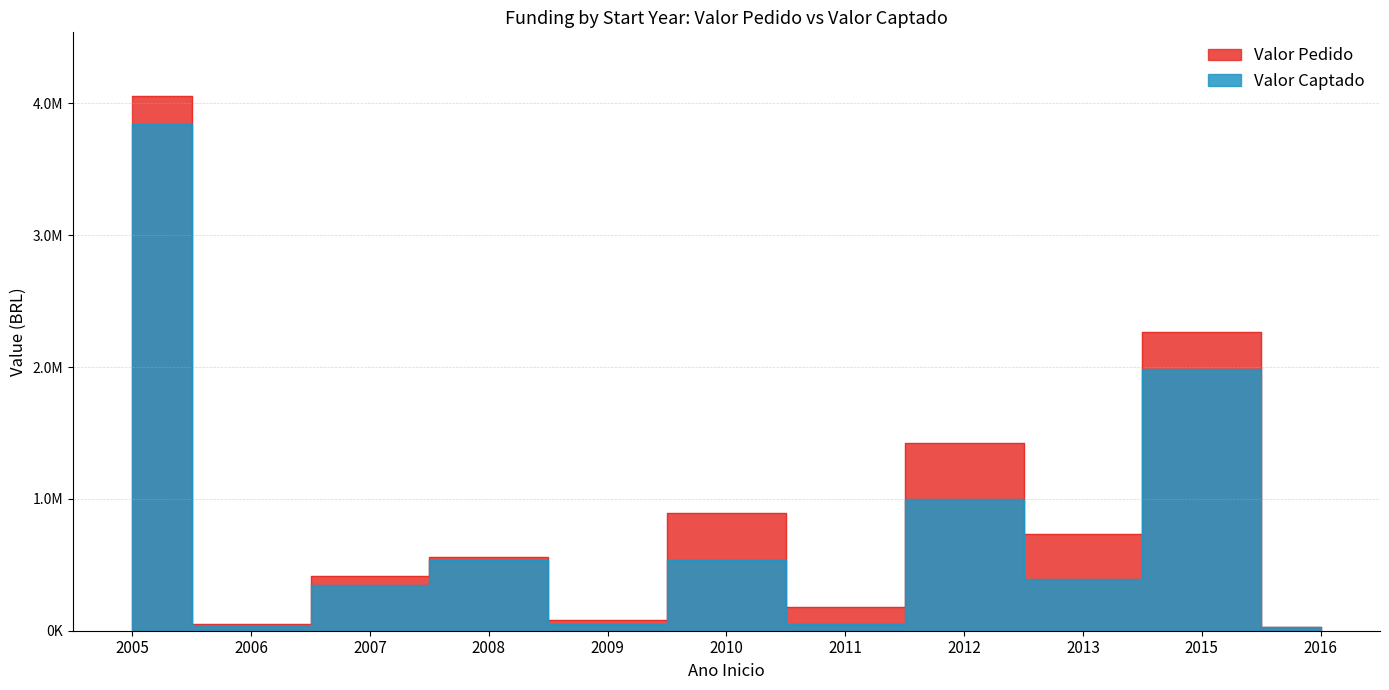

At how many categories does at least one series exceed 1622642?

2